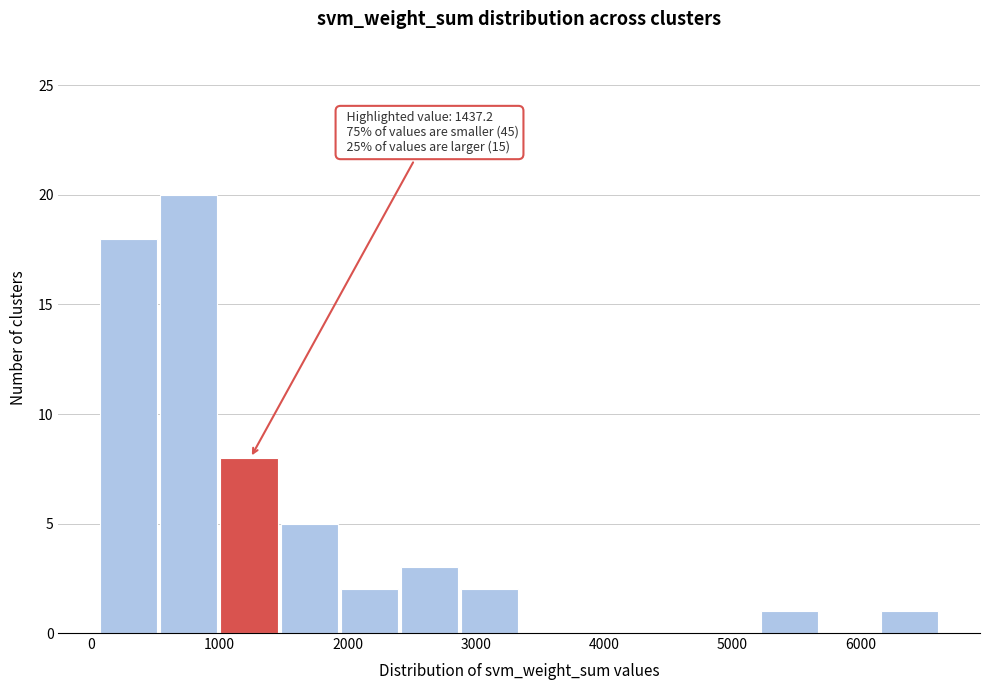

Over which range of the x-axis is the bar tallest?

500 to 1000